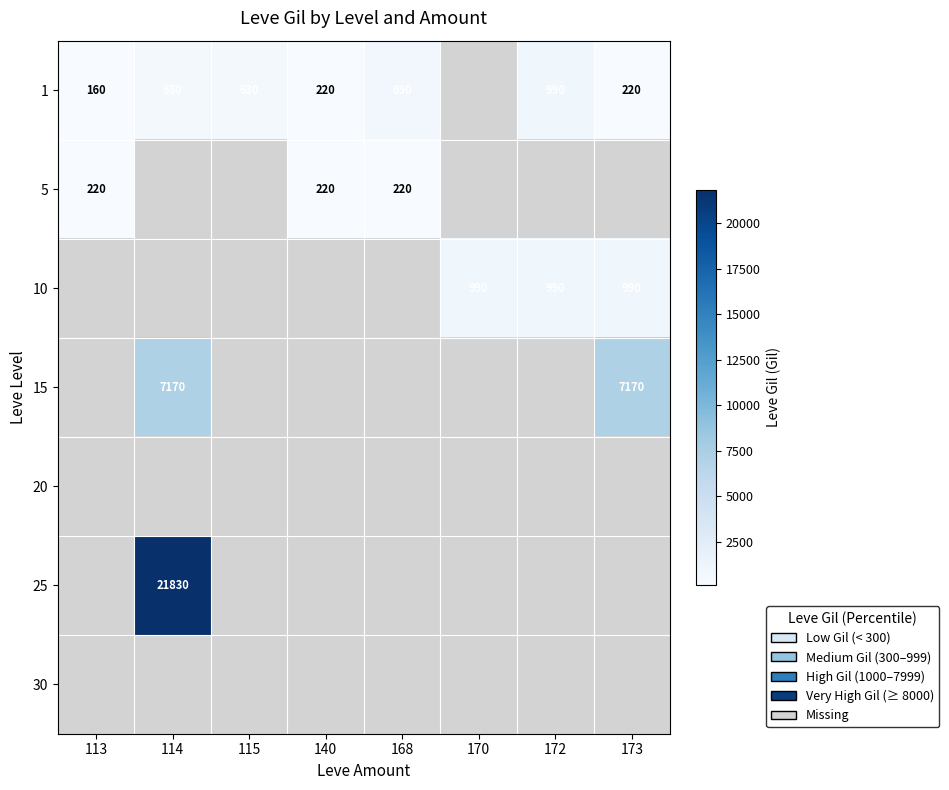

True or false: 10 has a value of 649 at 172.

False